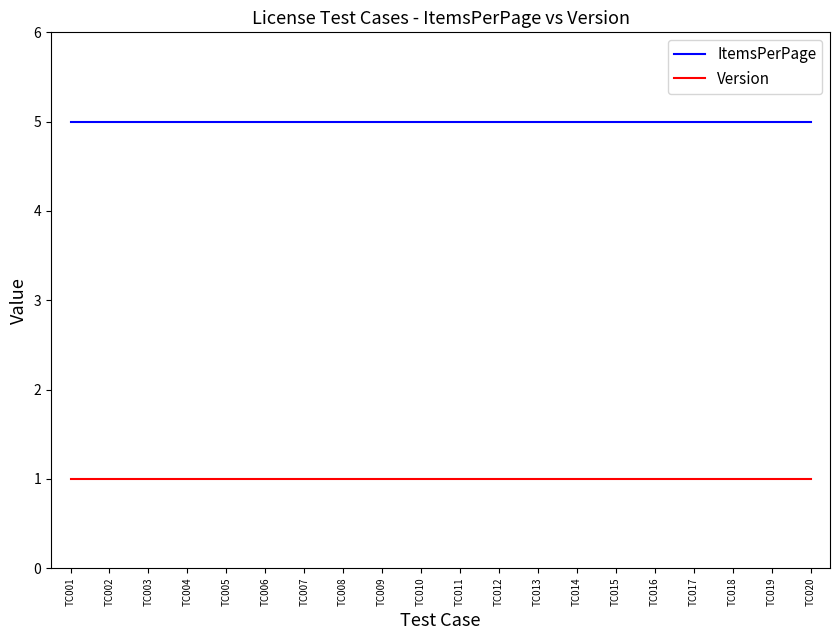

Rank the series at TC008 from highest to lowest value.

ItemsPerPage, Version